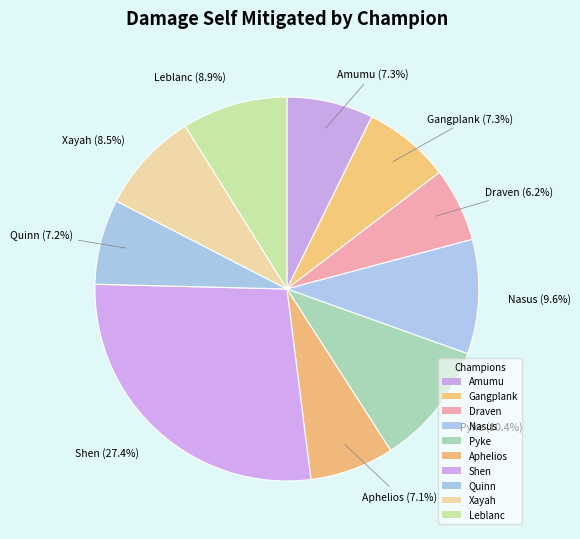

How many segments does this pie chart have?

10